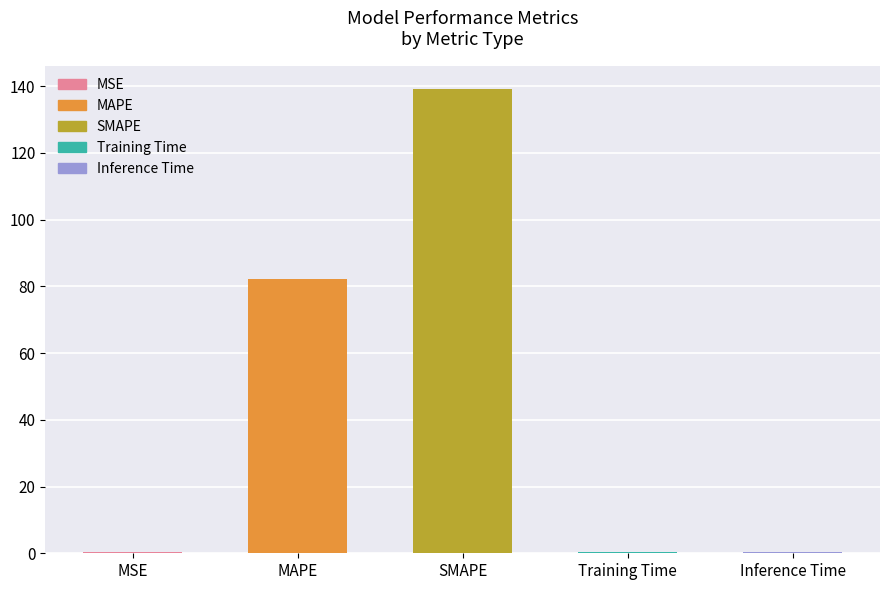

At which category does the chart reach its peak across all series?

SMAPE